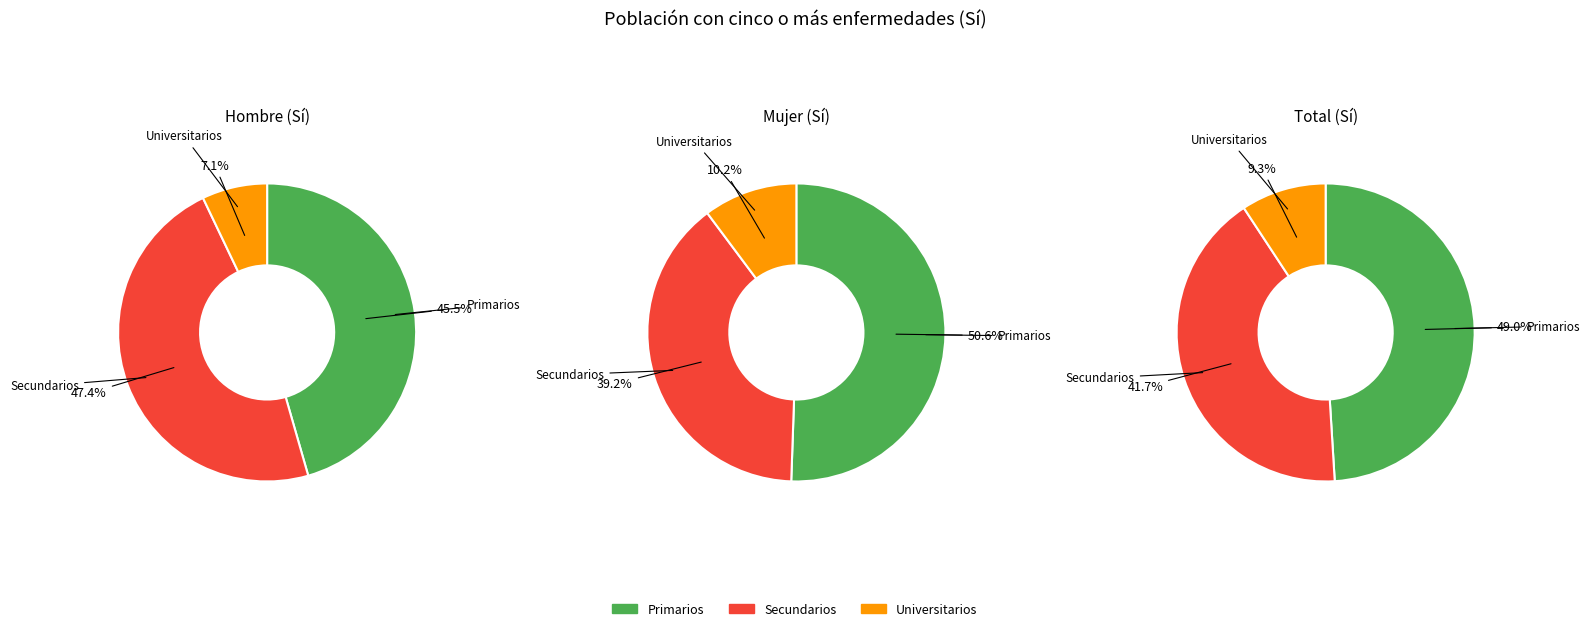

Is the sum of Universitarios and Secundarios greater than half?

No